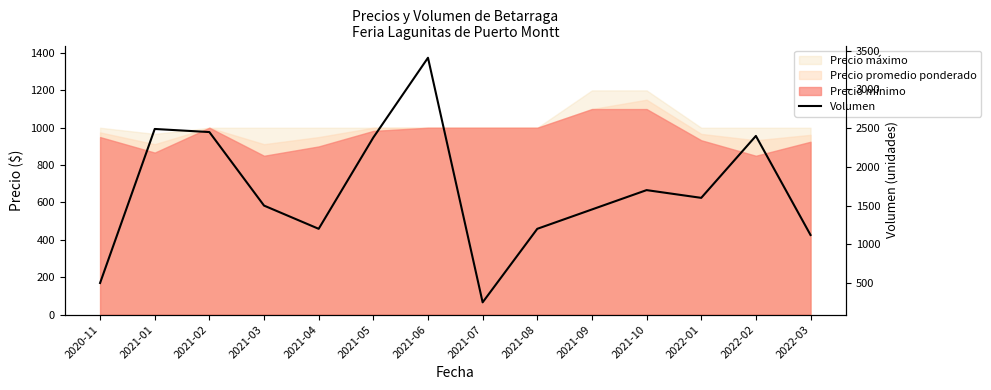

What position from the right is 2022-03?

1